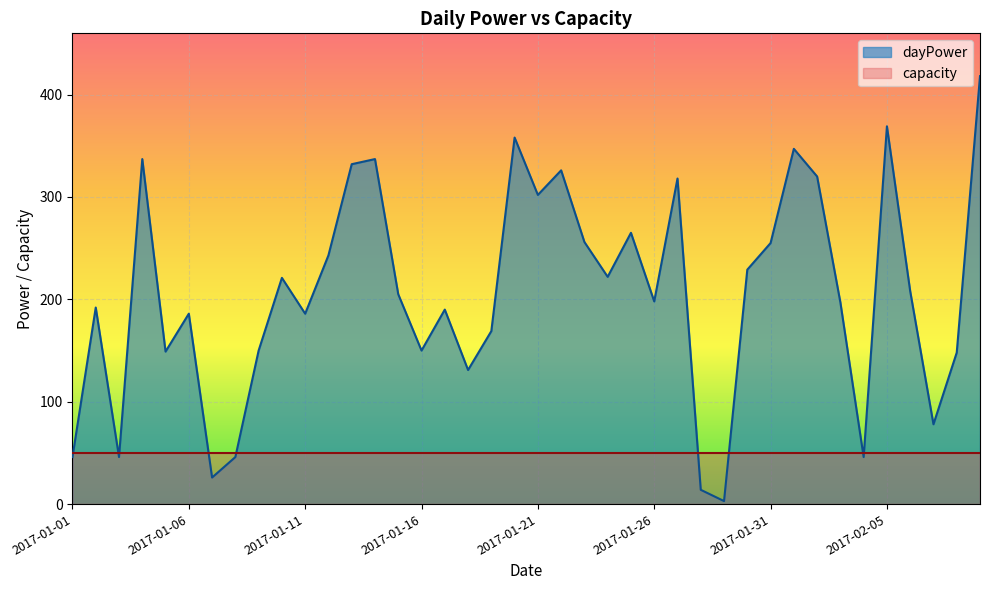

Count the number of data series in this chart.

2